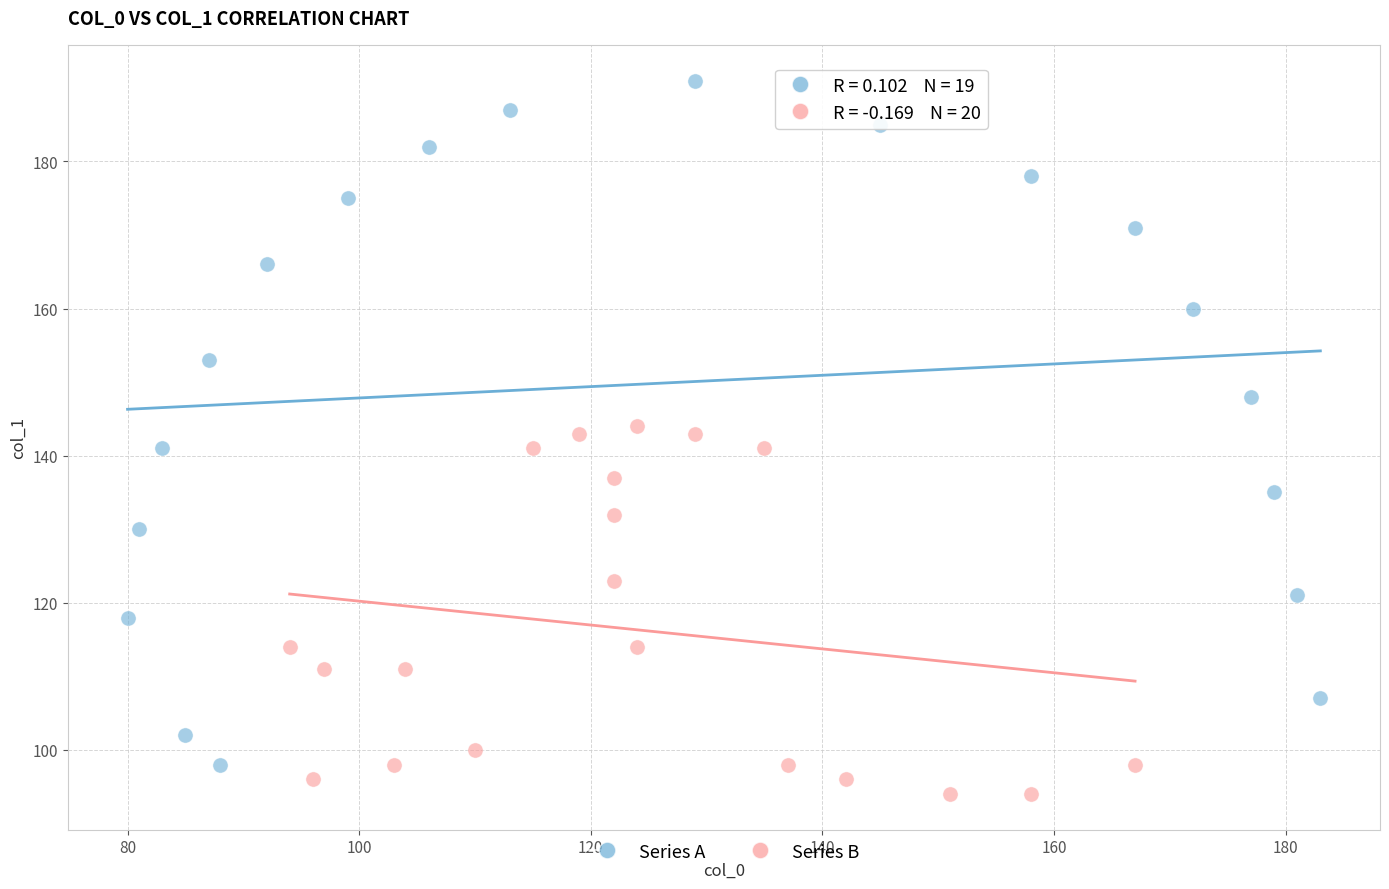

What are all the series names shown in the legend?

Series A, Series B